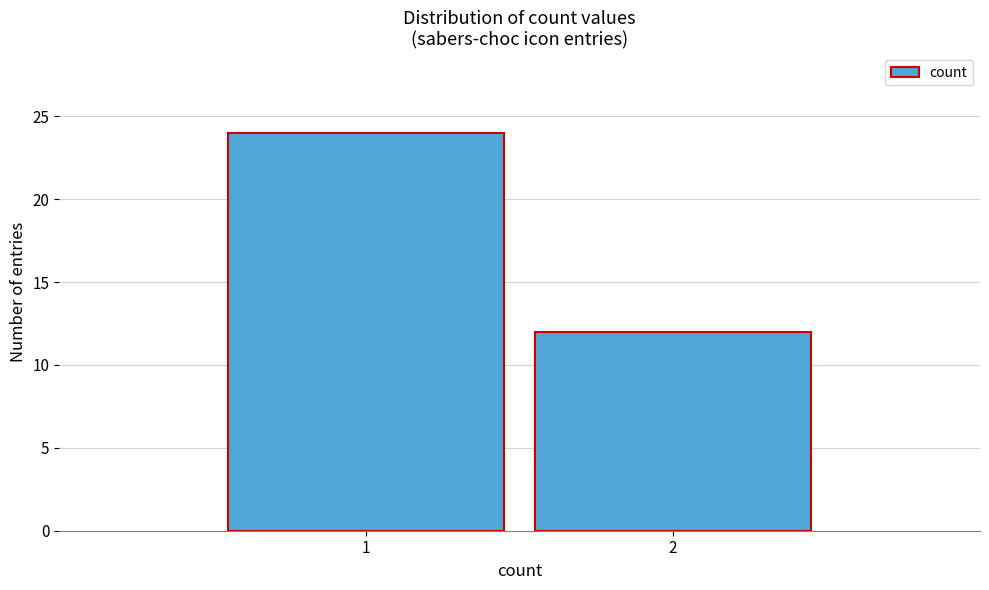

Reading left to right, extract all data points from this chart.

1=24	2=12